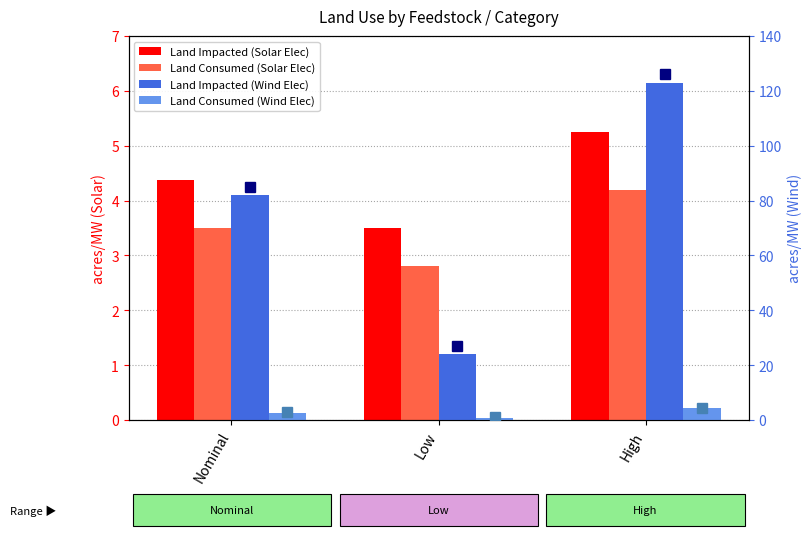

Are the bars horizontal?

No